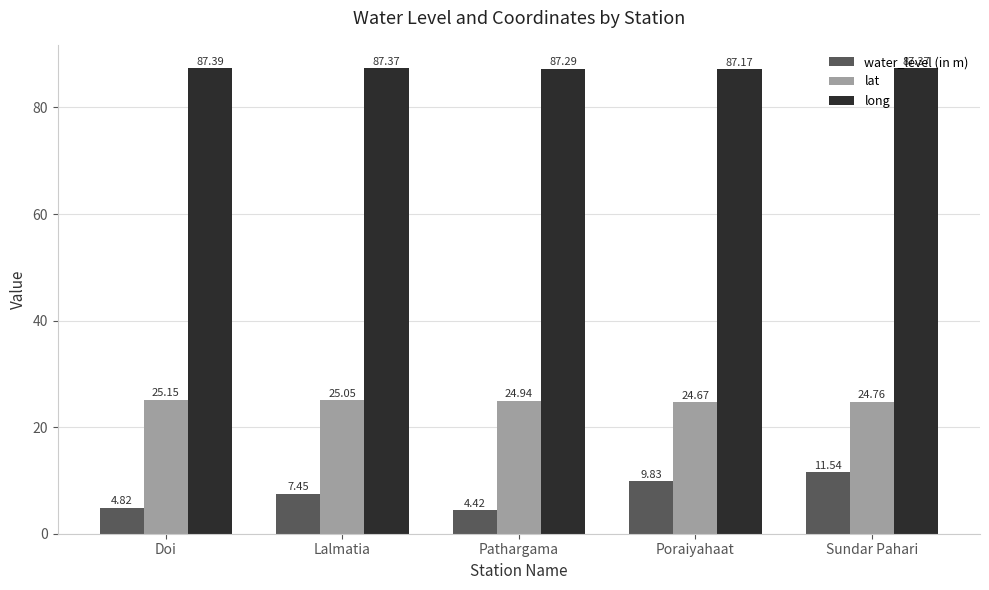

At which category is the sum across all series the highest?

Sundar Pahari